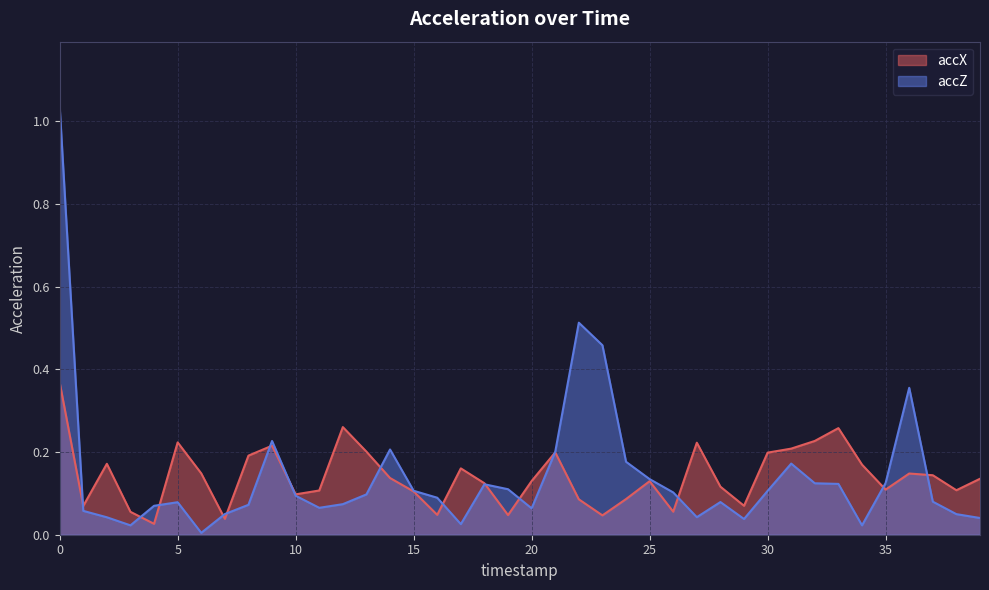

Reading left to right, extract all data points from this chart.

accX: 0.4	0.1	0.2	0.1	0.0	0.2	0.1	0.0	0.2	0.2	0.1	0.1	0.3	0.2	0.1	0.1	0.0	0.2	0.1	0.0	0.1	0.2	0.1	0.0	0.1	0.1	0.1	0.2	0.1	0.1	0.2	0.2	0.2	0.3	0.2	0.1	0.1	0.1	0.1	0.1
accZ: 1.0	0.1	0.0	0.0	0.1	0.1	0.0	0.0	0.1	0.2	0.1	0.1	0.1	0.1	0.2	0.1	0.1	0.0	0.1	0.1	0.1	0.2	0.5	0.5	0.2	0.1	0.1	0.0	0.1	0.0	0.1	0.2	0.1	0.1	0.0	0.1	0.4	0.1	0.0	0.0